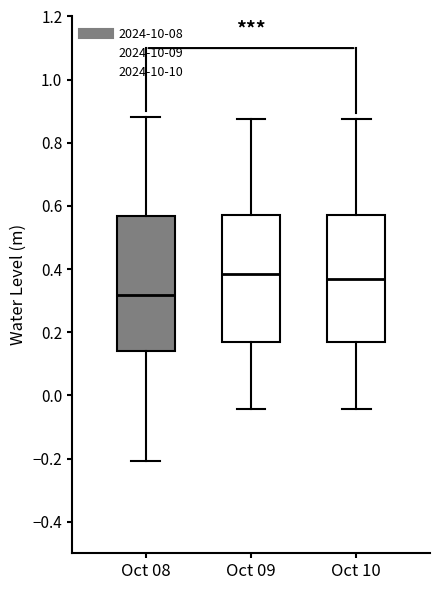

Where does the upper whisker of the box for Oct 10 end on the y-axis? The values are not printed on the chart, so give them approximately, as read against the axis.

0.88